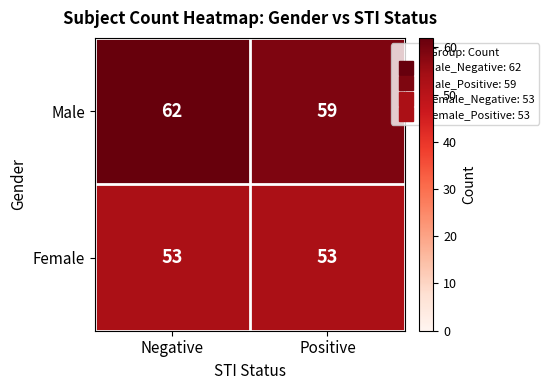

Reading right to left, list all the values displayed in this chart.

Male: Positive=59	Negative=62
Female: Positive=53	Negative=53